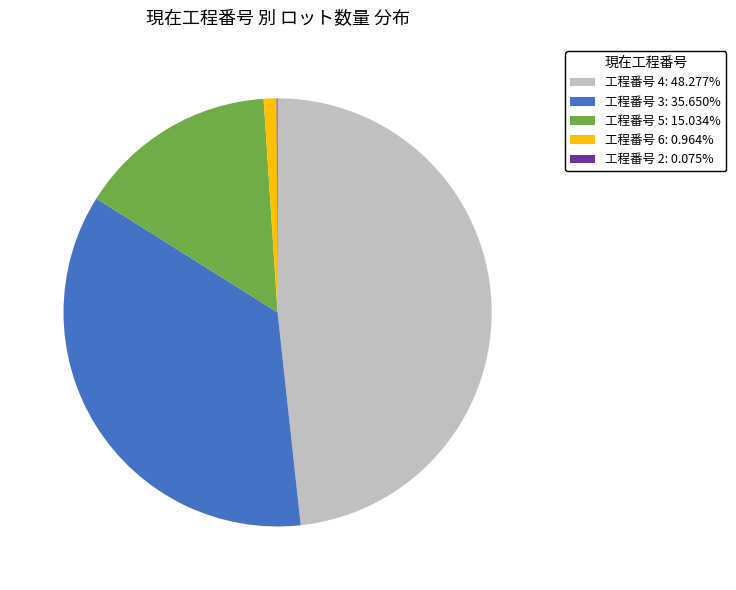

Combined, do 工程番号 3: 35.650% and 工程番号 5: 15.034% account for over 50%?

Yes